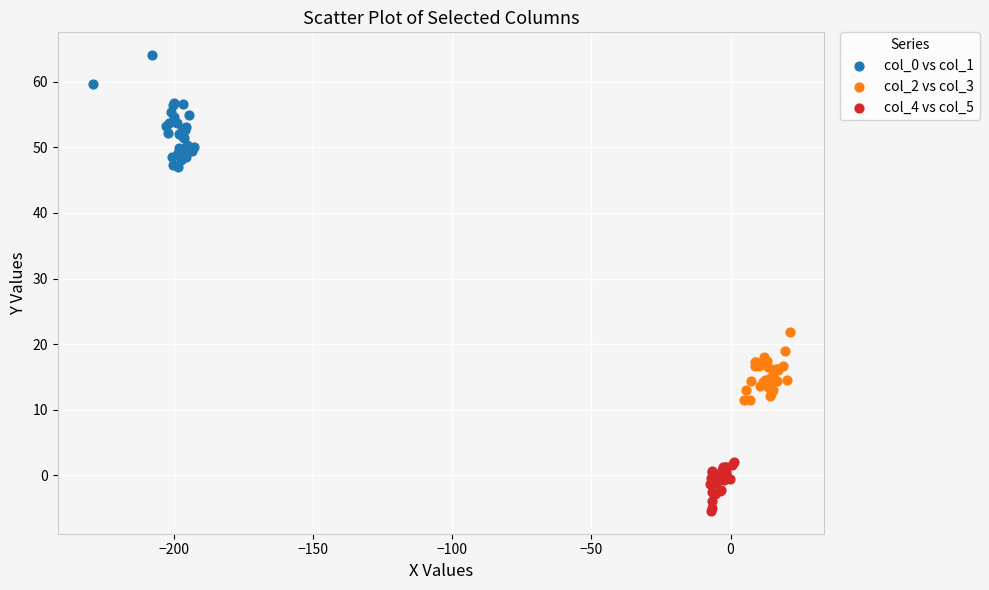

Which series reaches the minimum Y coordinate?

col_4 vs col_5